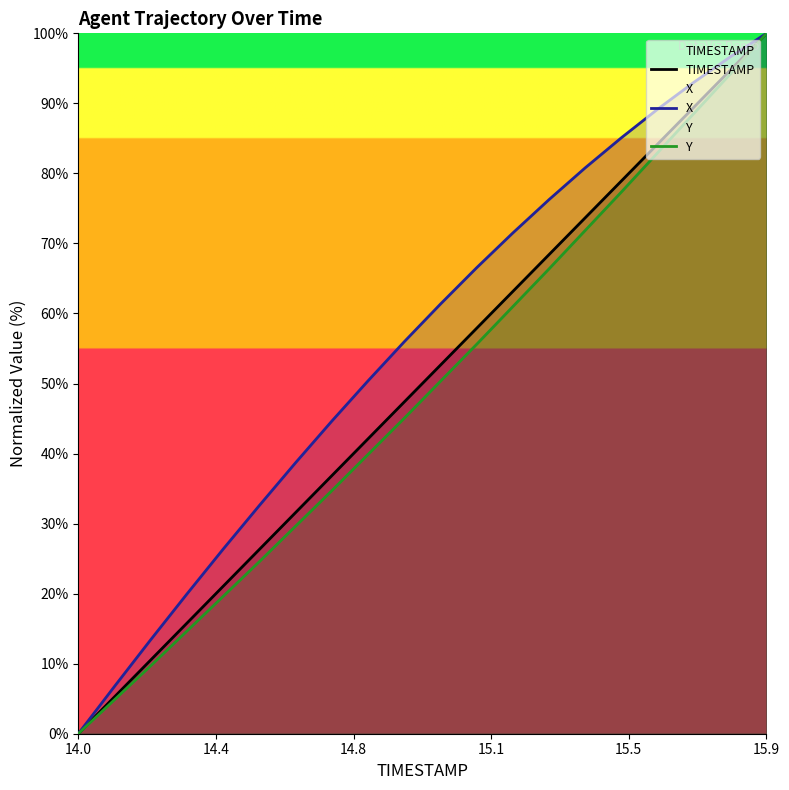

At which category is the sum across all series the highest?

15.9